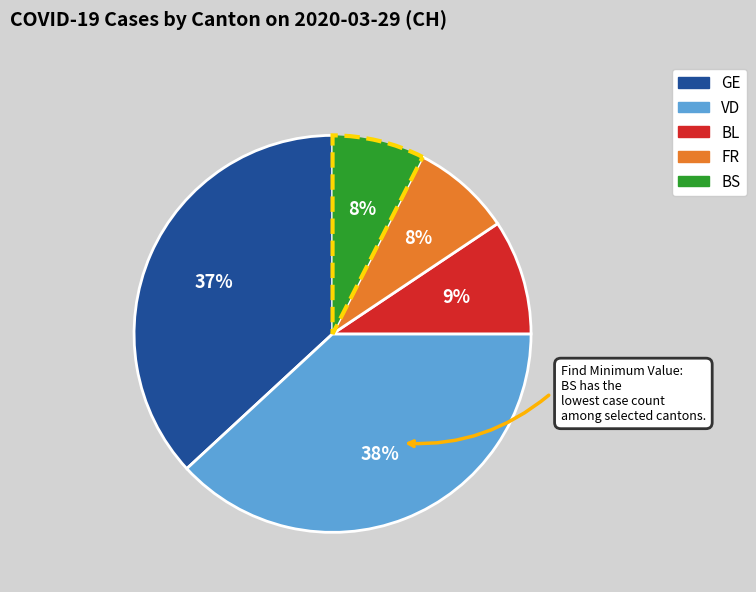

To the nearest percent, what is the average slice percentage?

20%